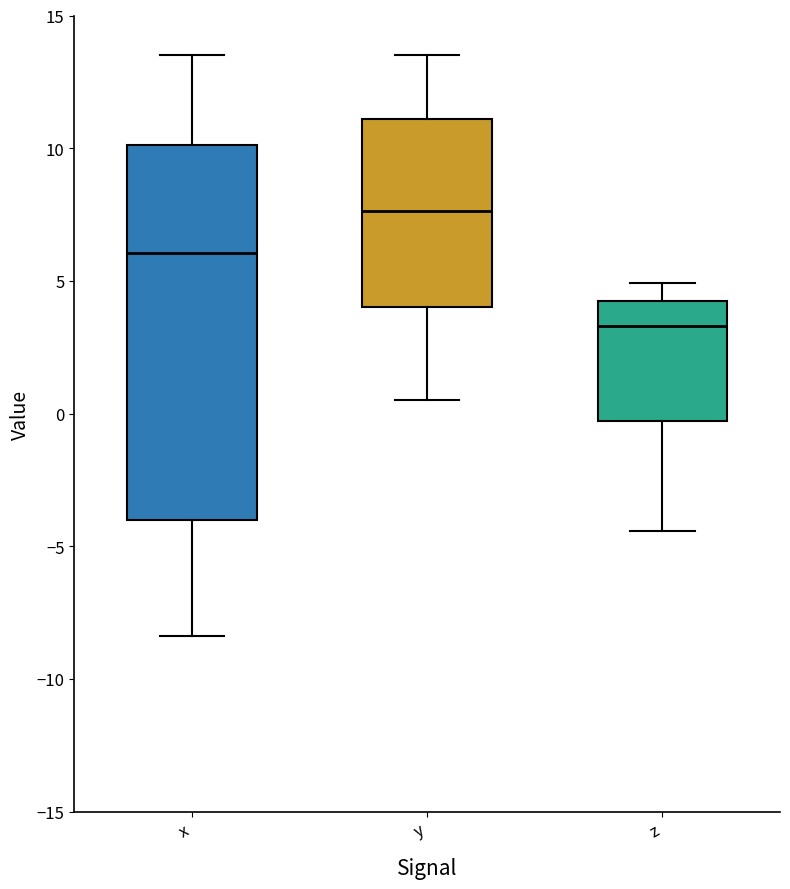

Reading left to right, transcribe this box plot: for each box, give where its median line is, the range the box spans, and where its two whiskers end, as read against the y-axis. The values are not printed on the chart, so give them approximately, as read against the axis.

x: median 6.0, box -4.0 to 10.0, whiskers -8.5 to 13.5
y: median 7.5, box 4.0 to 11.0, whiskers 0.5 to 13.5
z: median 3.5, box -0.5 to 4.0, whiskers -4.5 to 5.0